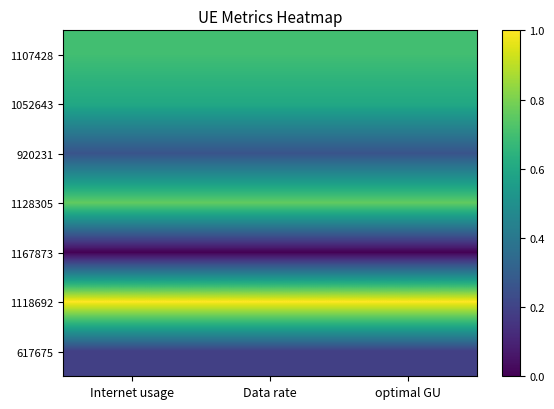

Reading right to left, extract all data points from this chart.

1107428: optimal GU=0.7	Data rate=0.7	Internet usage=0.7
1052643: optimal GU=0.6	Data rate=0.6	Internet usage=0.6
920231: optimal GU=0.3	Data rate=0.3	Internet usage=0.3
1128305: optimal GU=0.8	Data rate=0.8	Internet usage=0.8
1167873: optimal GU=0.0	Data rate=0.0	Internet usage=0.0
1118692: optimal GU=1.0	Data rate=1.0	Internet usage=1.0
617675: optimal GU=0.2	Data rate=0.2	Internet usage=0.2